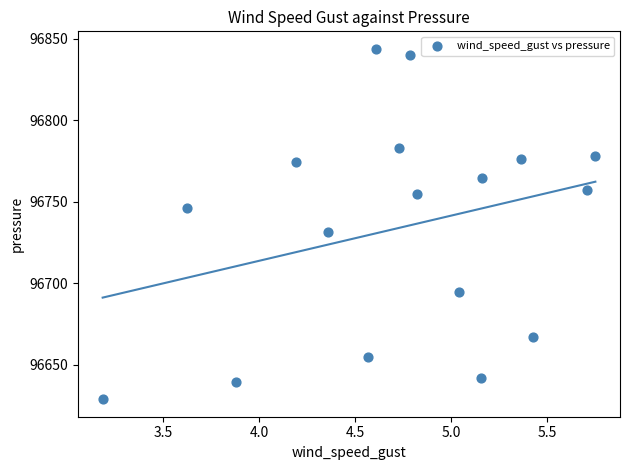

What is the range of X values (max minus min)?

2.6